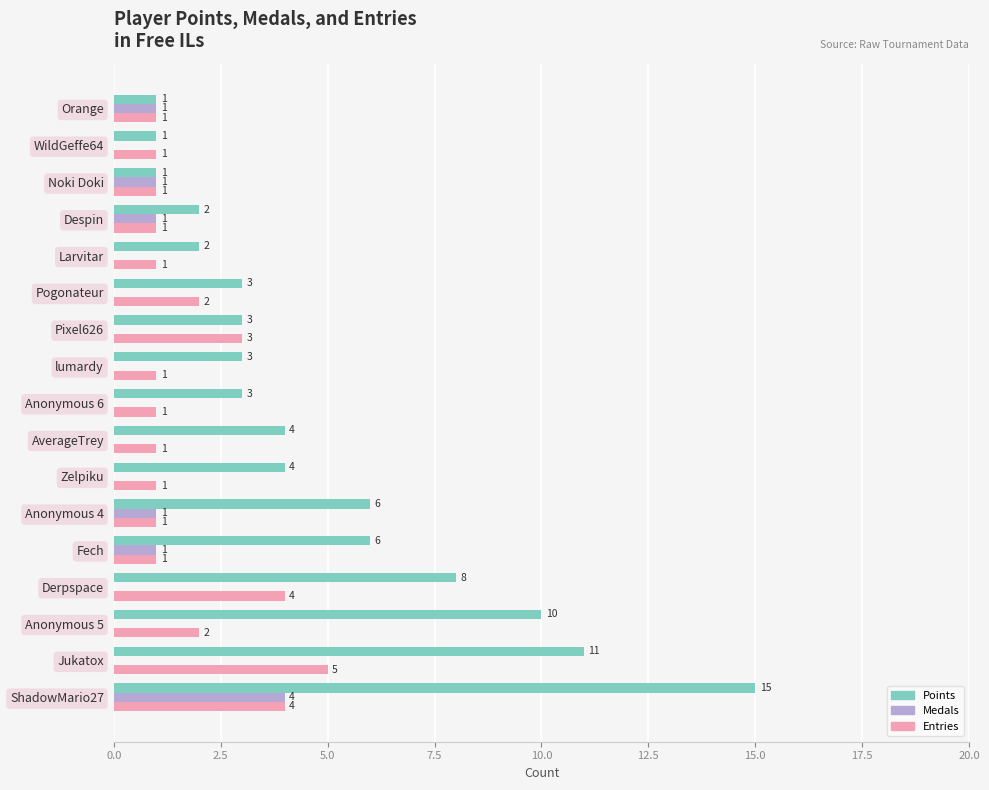

What is the sum of the Points values at Fech and WildGeffe64?

7